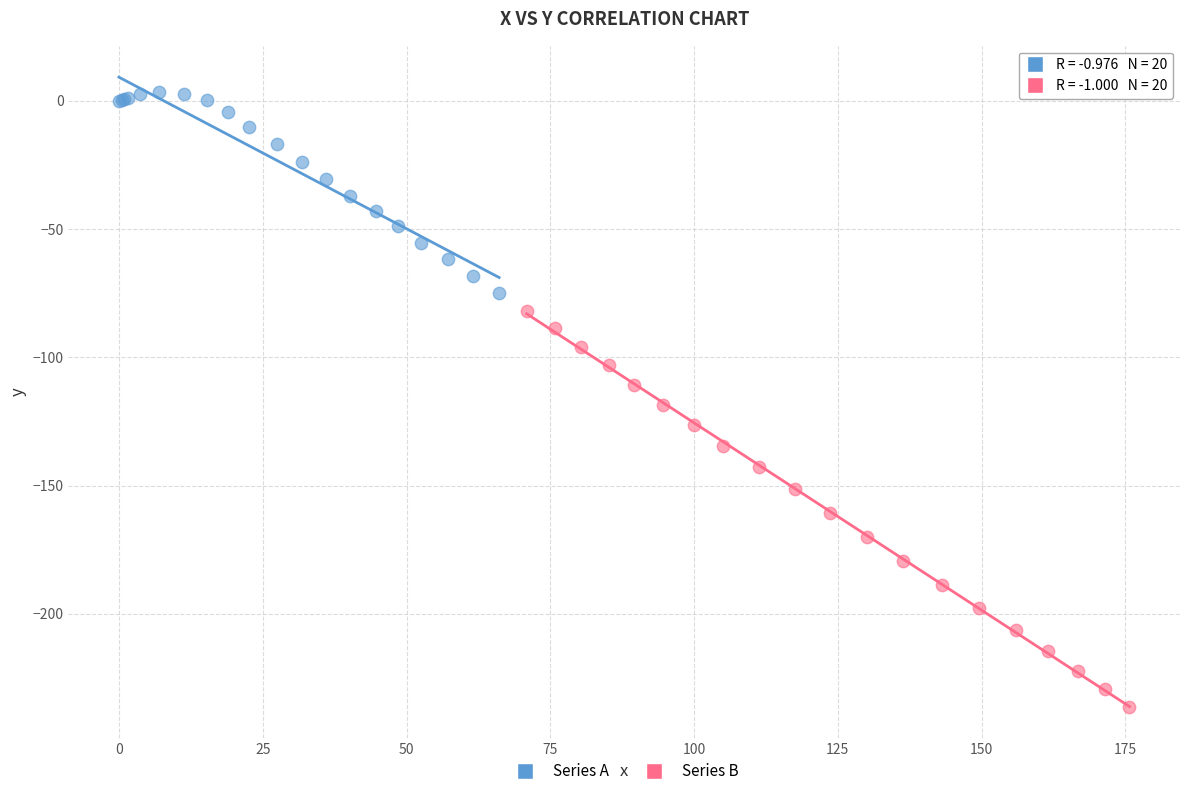

Which series reaches the maximum Y coordinate?

Series A